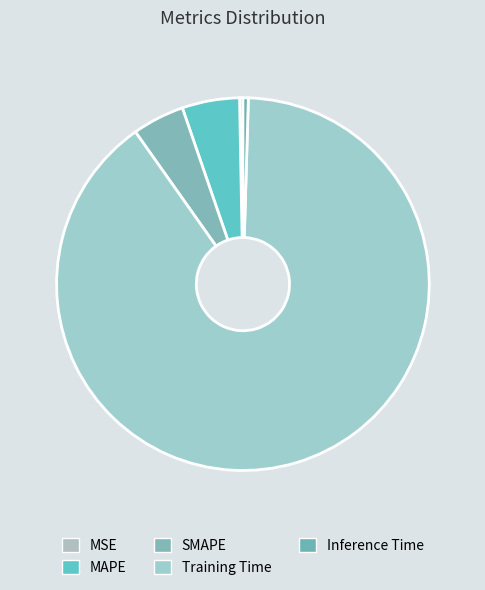

Which category has the smallest portion of the pie?

MSE